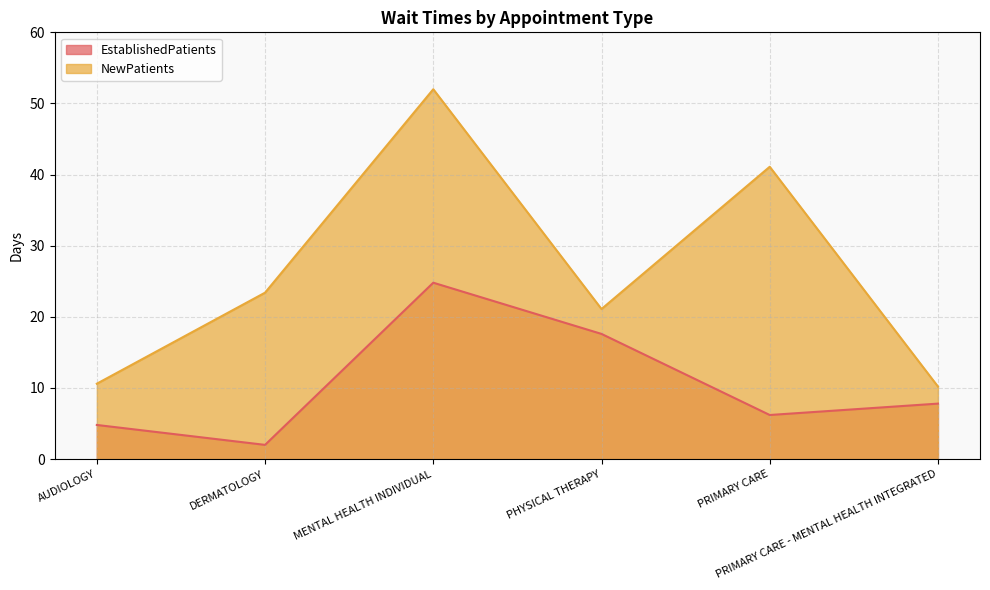

What position from the right is MENTAL HEALTH INDIVIDUAL?

4